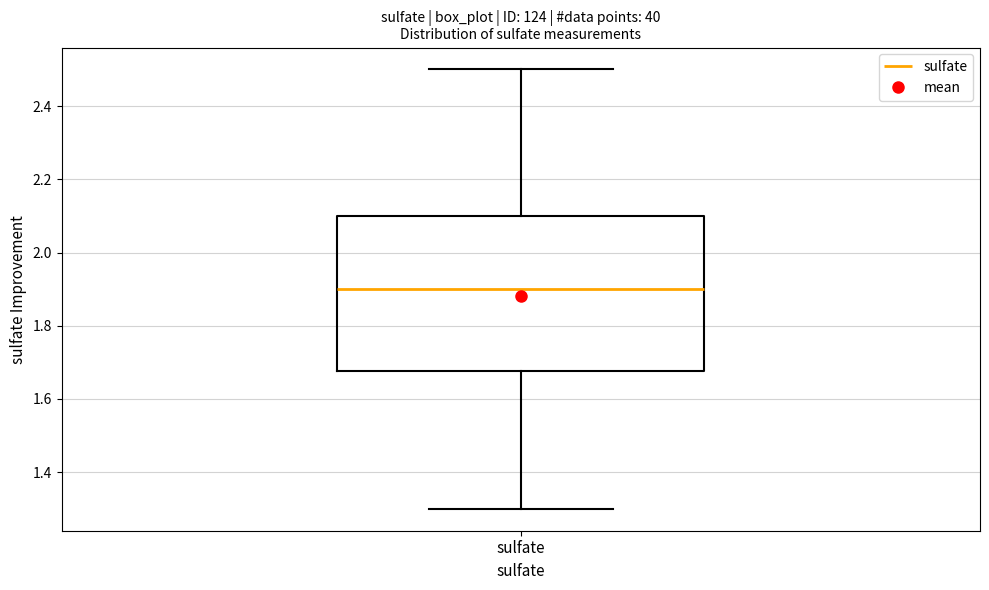

Transcribe this box plot: give where the median line is, the range the box spans, and where the two whiskers end, as read against the y-axis. The values are not printed on the chart, so give them approximately, as read against the axis.

median 1.90, box 1.68 to 2.10, whiskers 1.30 to 2.50